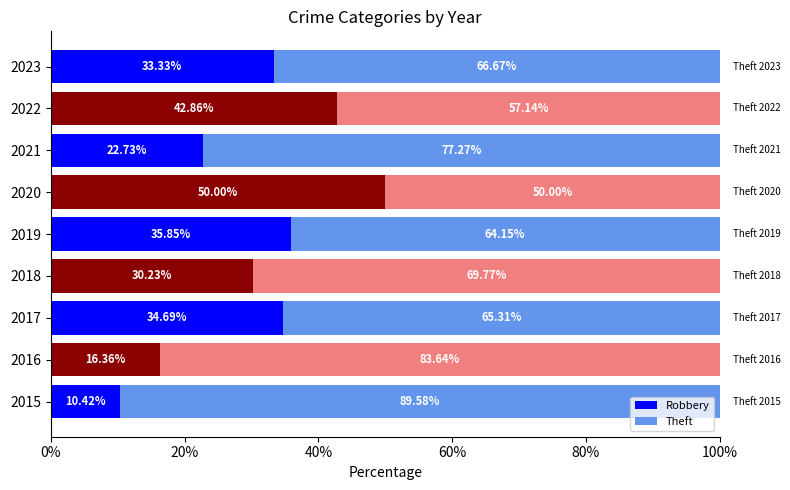

What is the total value across all series at 2022?

100.0